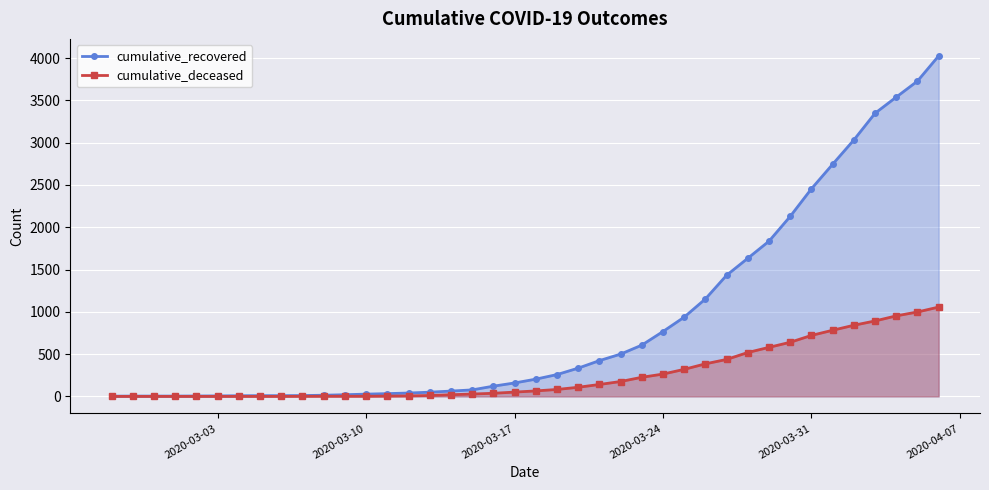

What is the sum of all cumulative_recovered values?

35741